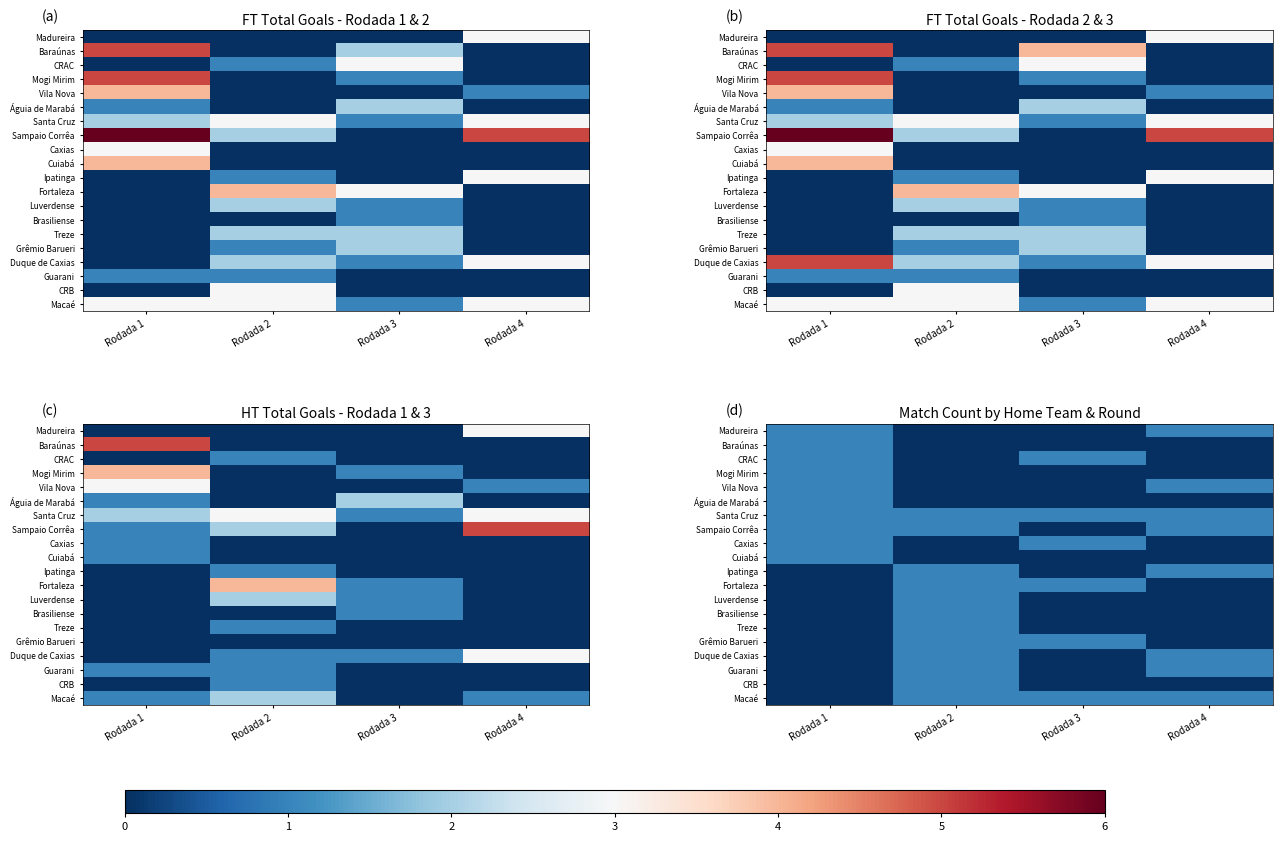

How many data points in Cuiabá are above 0?

1